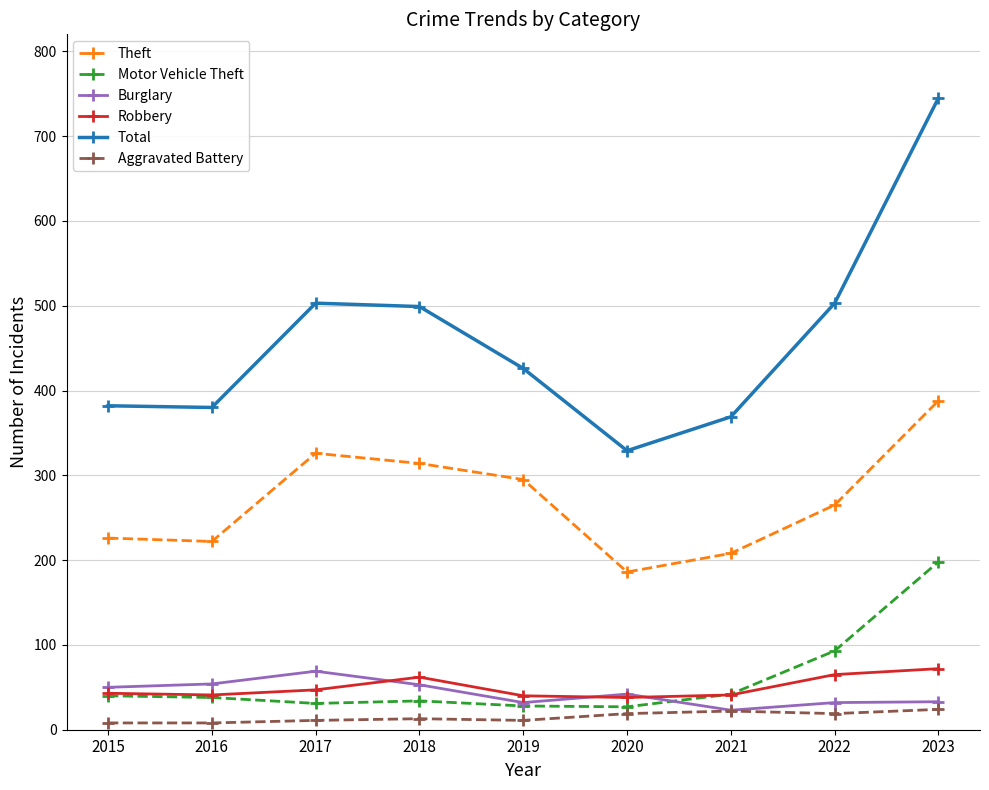

True or false: Theft and Robbery intersect in this chart.

False